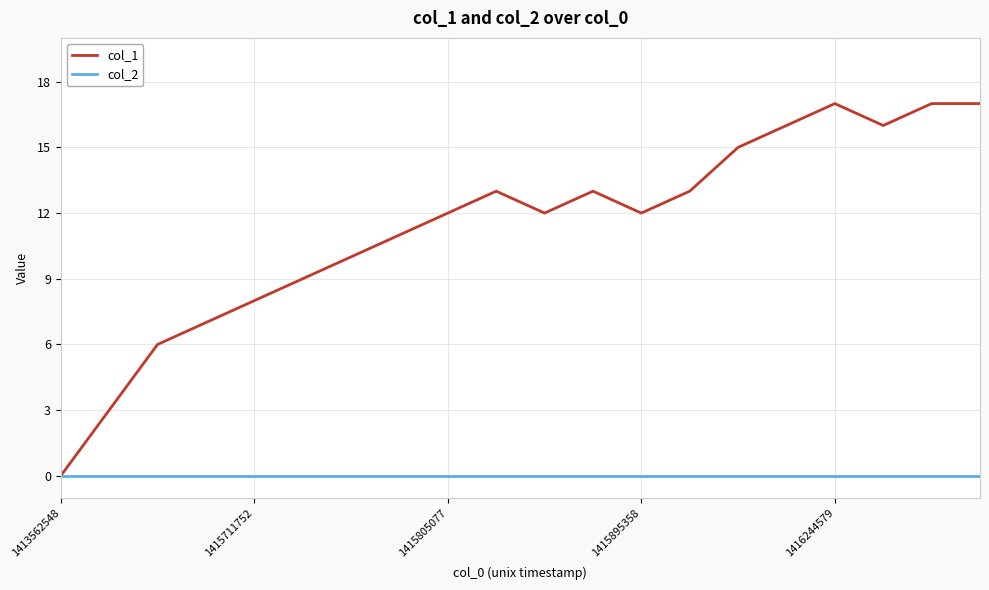

How many lines are shown in the chart?

2